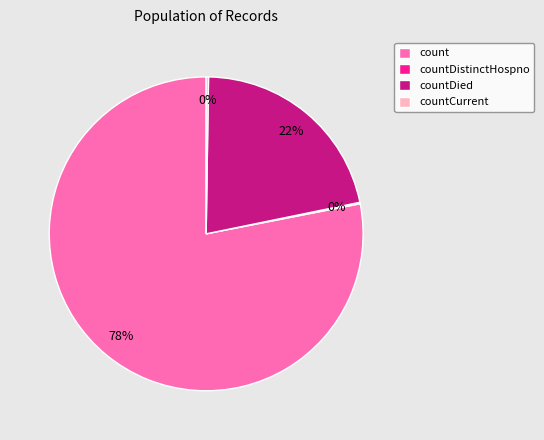

Which slice is the largest?

count